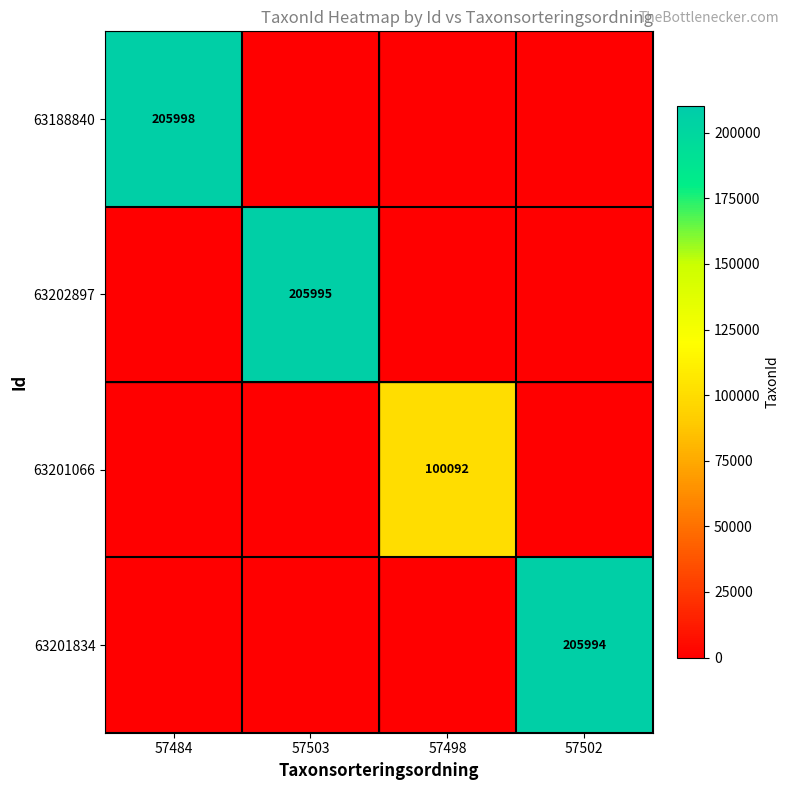

The value of 63201834 at 57502 is 328558. True or false?

False